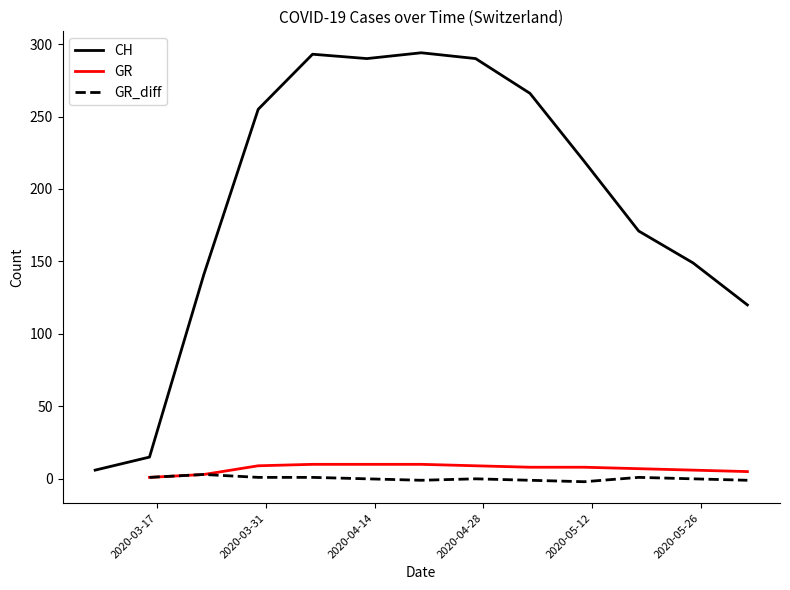

At which category is the sum across all series the highest?

2020-04-06